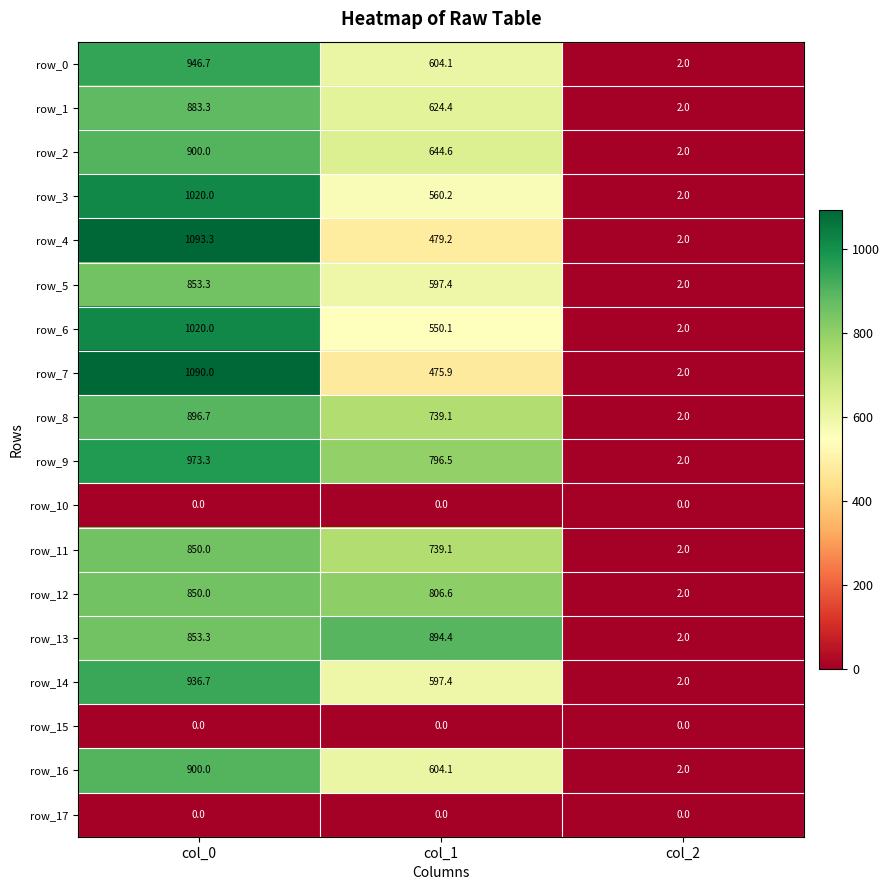

Which series has the widest spread of values?

row_4